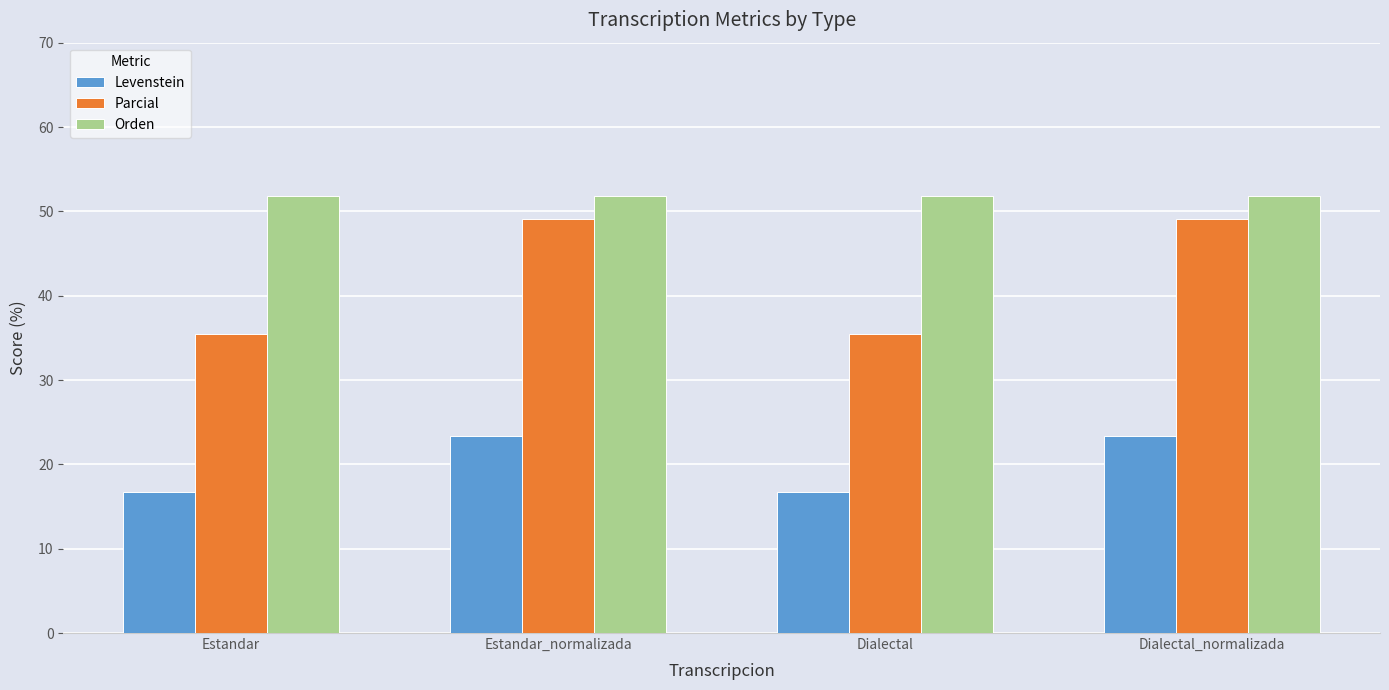

Which series has the widest spread of values?

Parcial